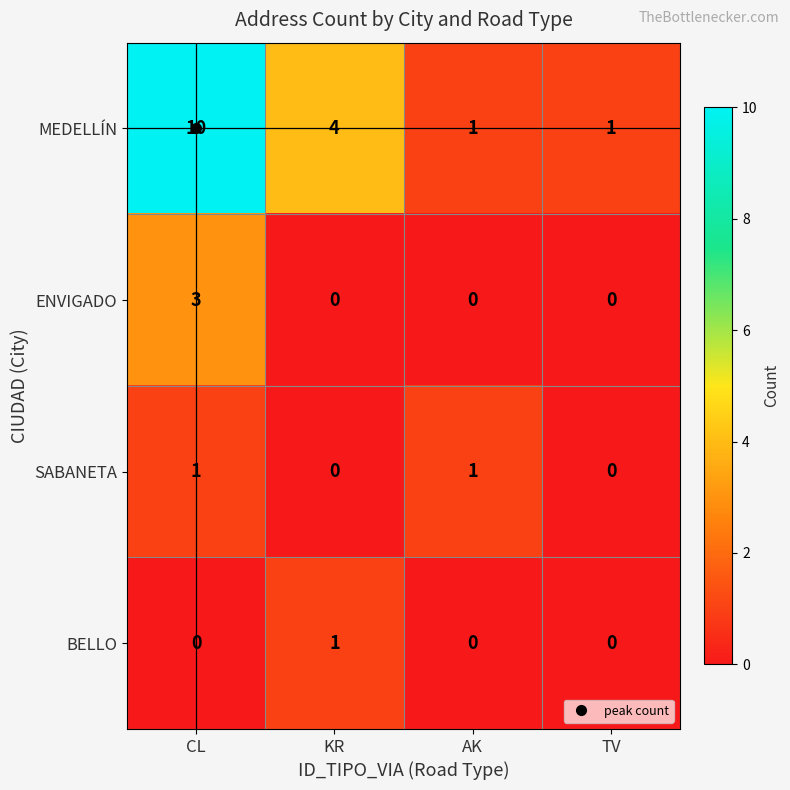

What is the difference between the maximum and minimum values in the ENVIGADO series?

3